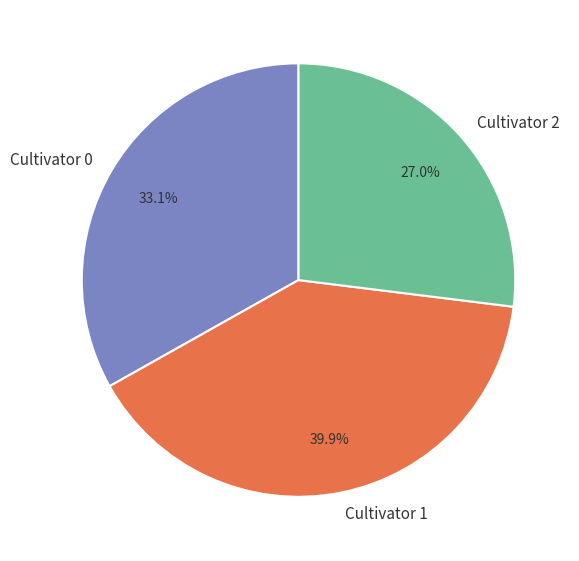

What portion of the pie excludes Cultivator 1?

60.1%